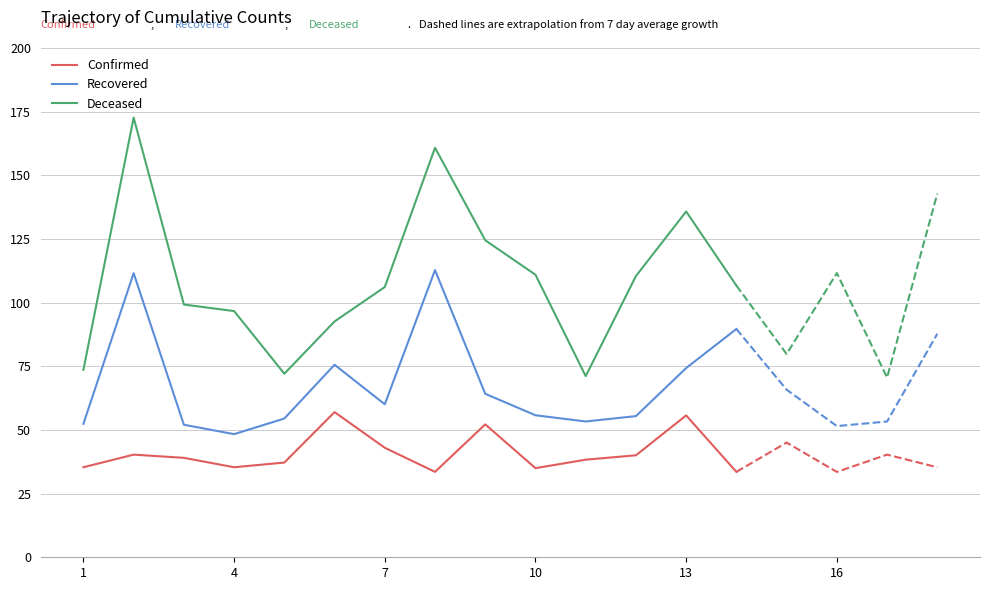

What is the highest value of the Confirmed series?

57.0